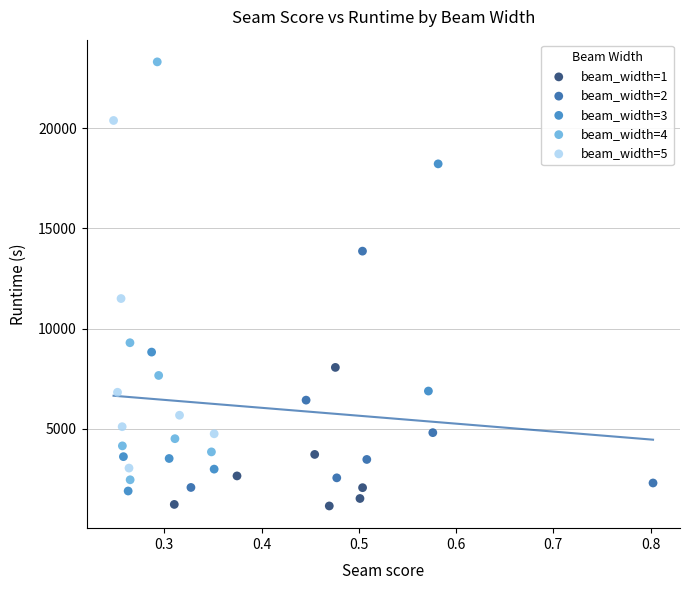

Which series contains the lowest Y value?

beam_width=1